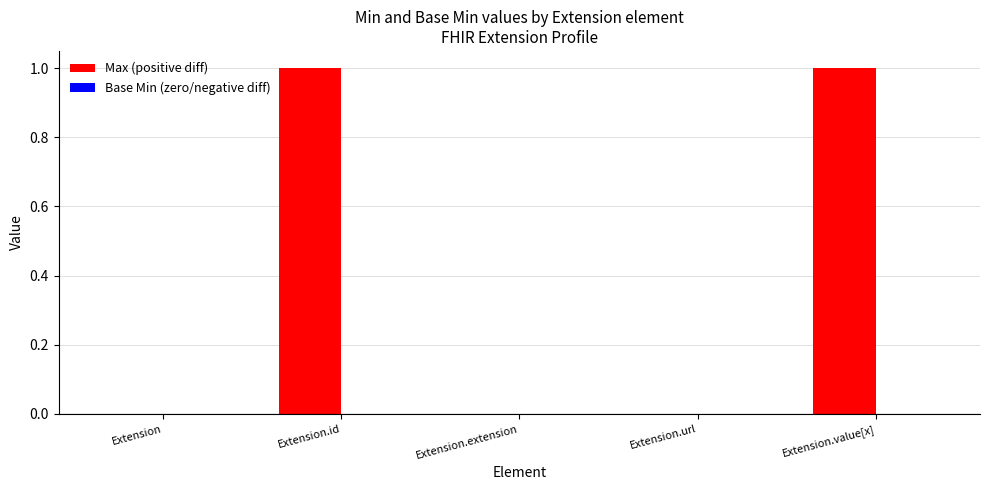

How many categories are shown in the chart?

5